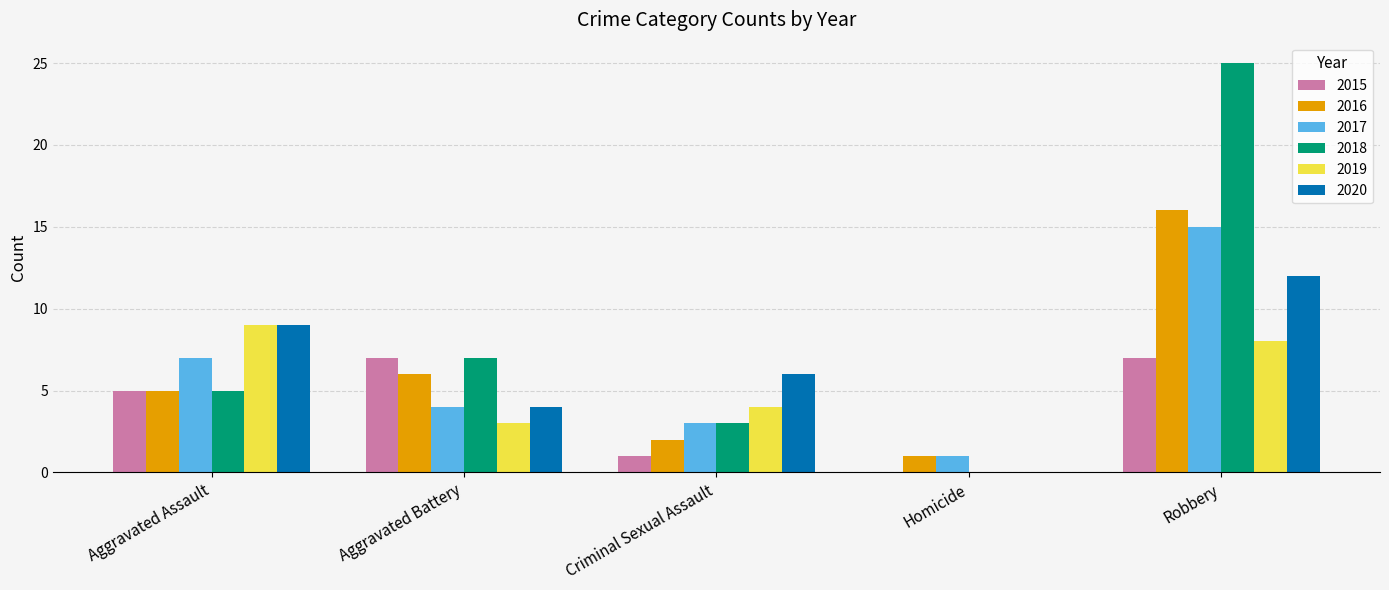

How many series are shown in this chart?

6